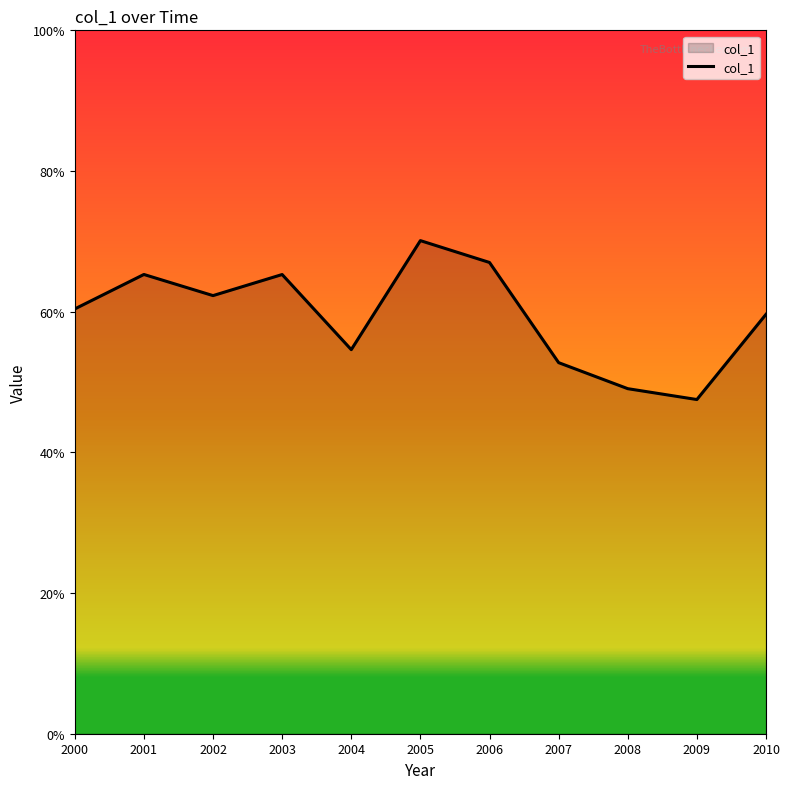

The value at 2002 is 0.3. True or false?

False